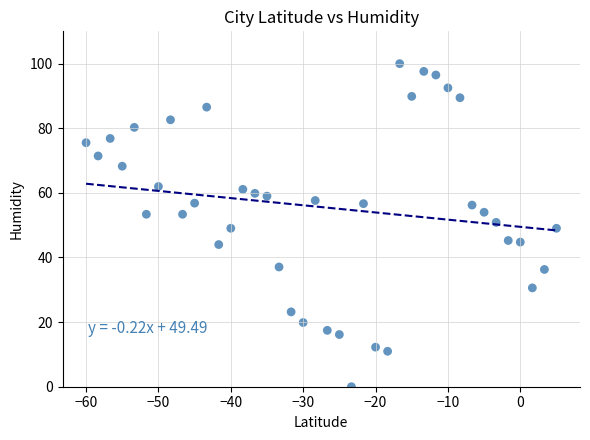

What is the range of Y values (max minus min)?

100.0